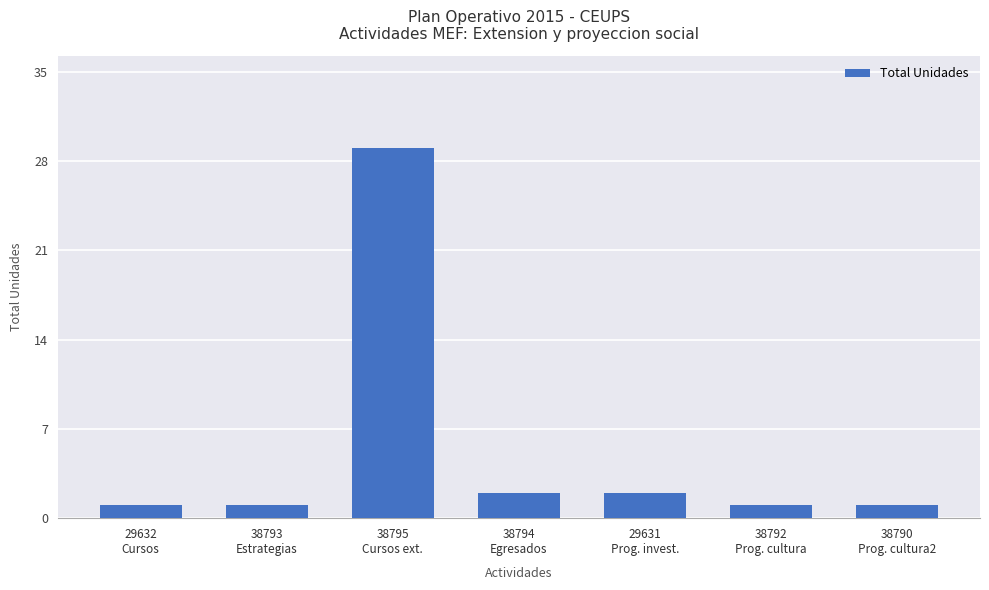

What is the label of the 4th bar from the right?

38794
Egresados